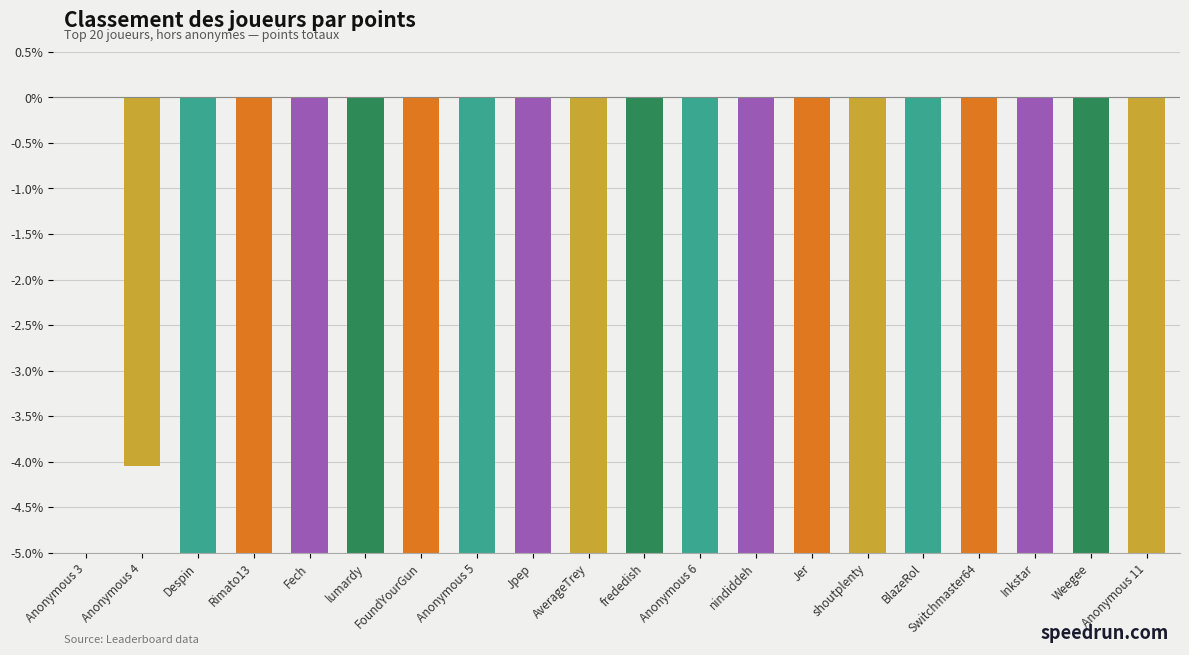

What is the sum of all values?

-278.7